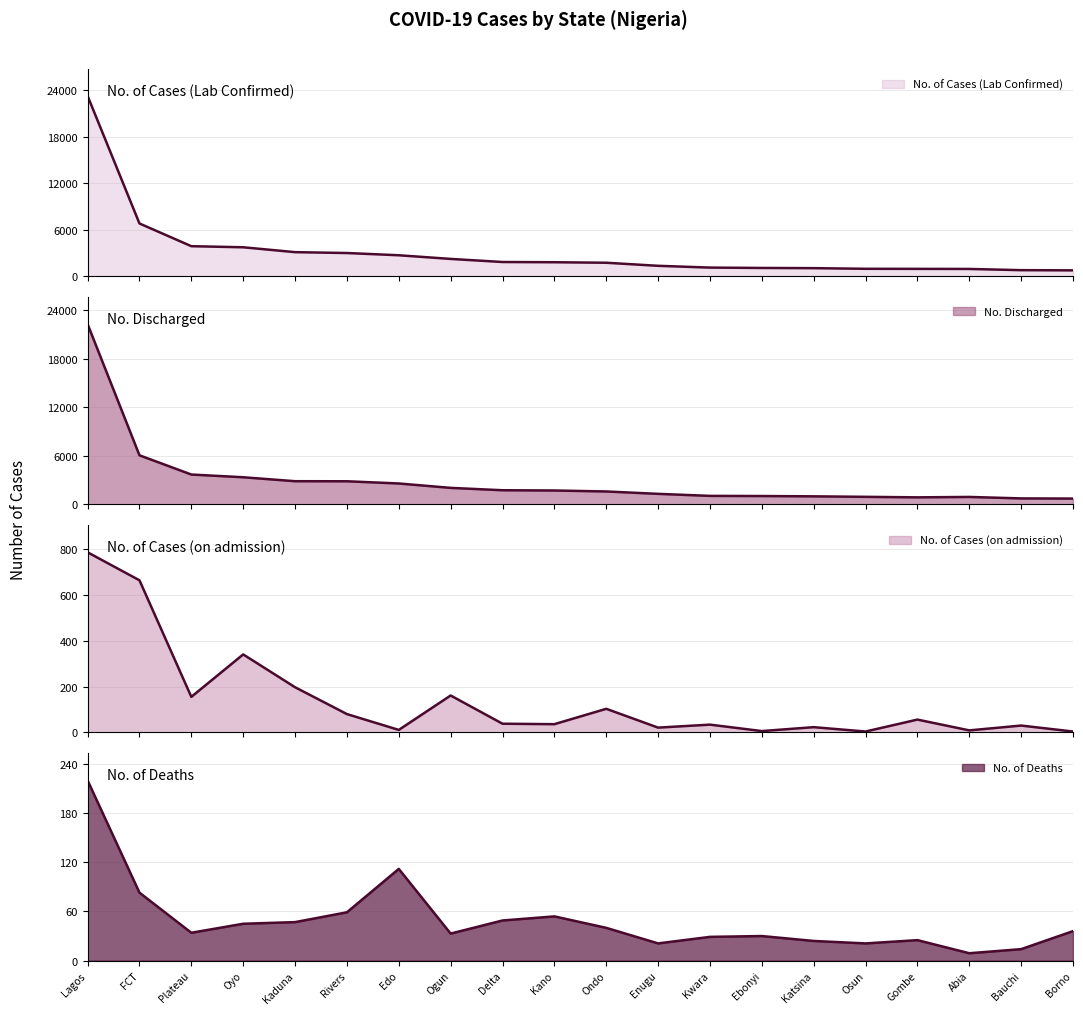

What is the difference between the No. of Cases (Lab Confirmed) values at Abia and Ondo?

802